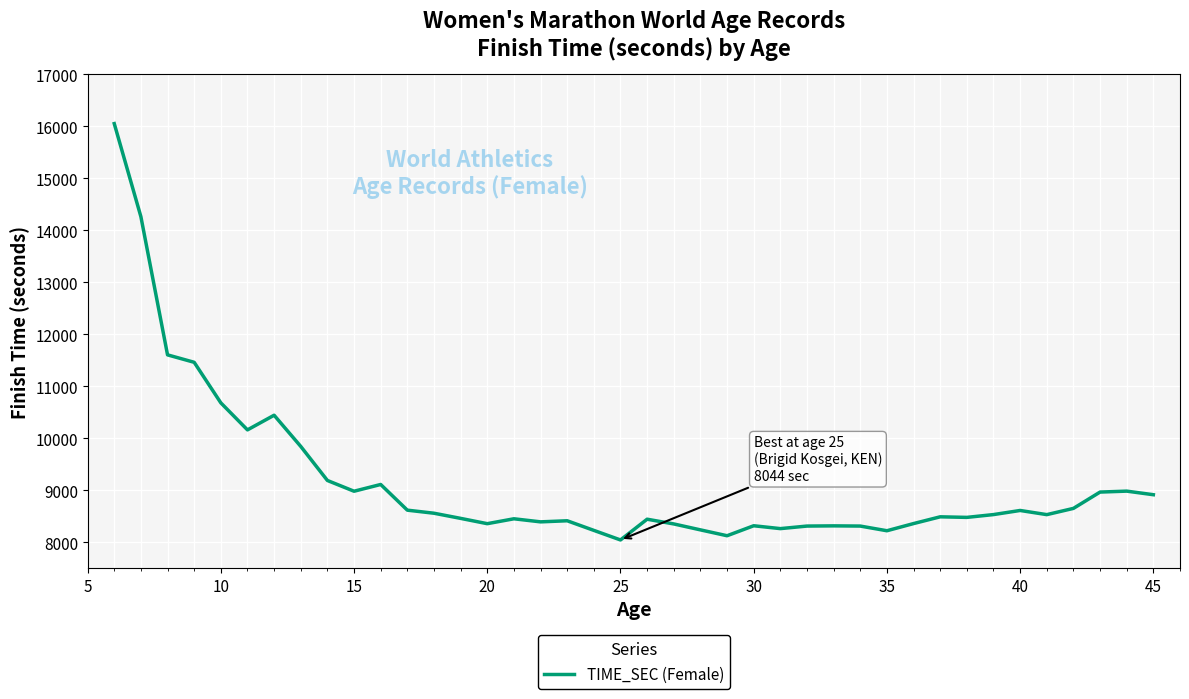

What is the greatest value displayed?

16052